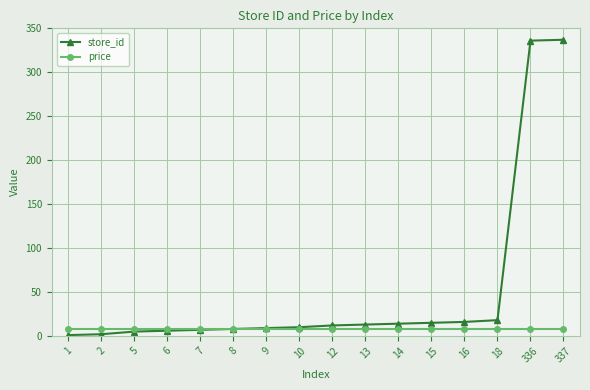

How many lines are shown in the chart?

2